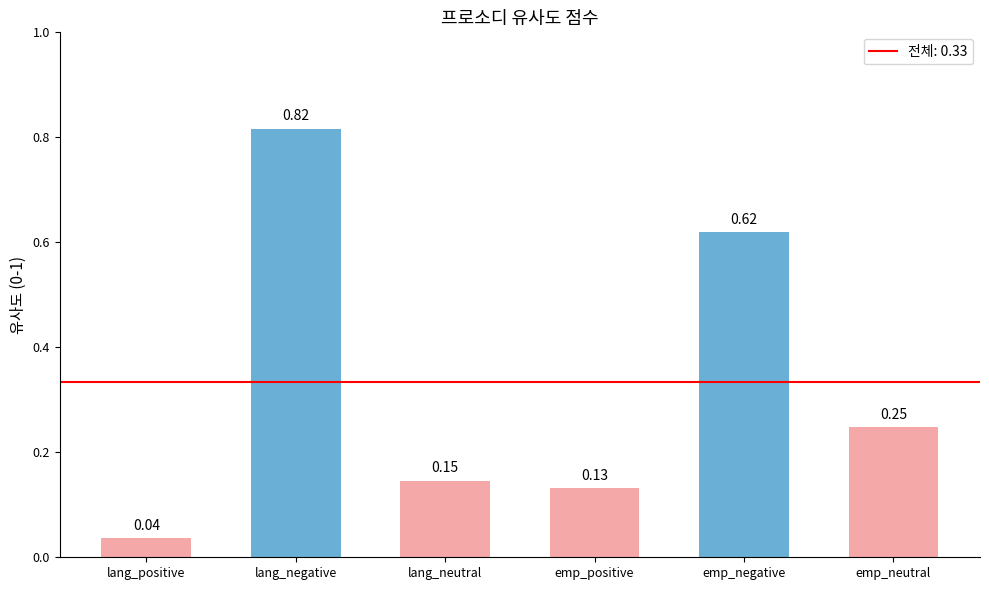

Rank the categories by value from lowest to highest.

lang_positive, emp_positive, lang_neutral, emp_neutral, emp_negative, lang_negative